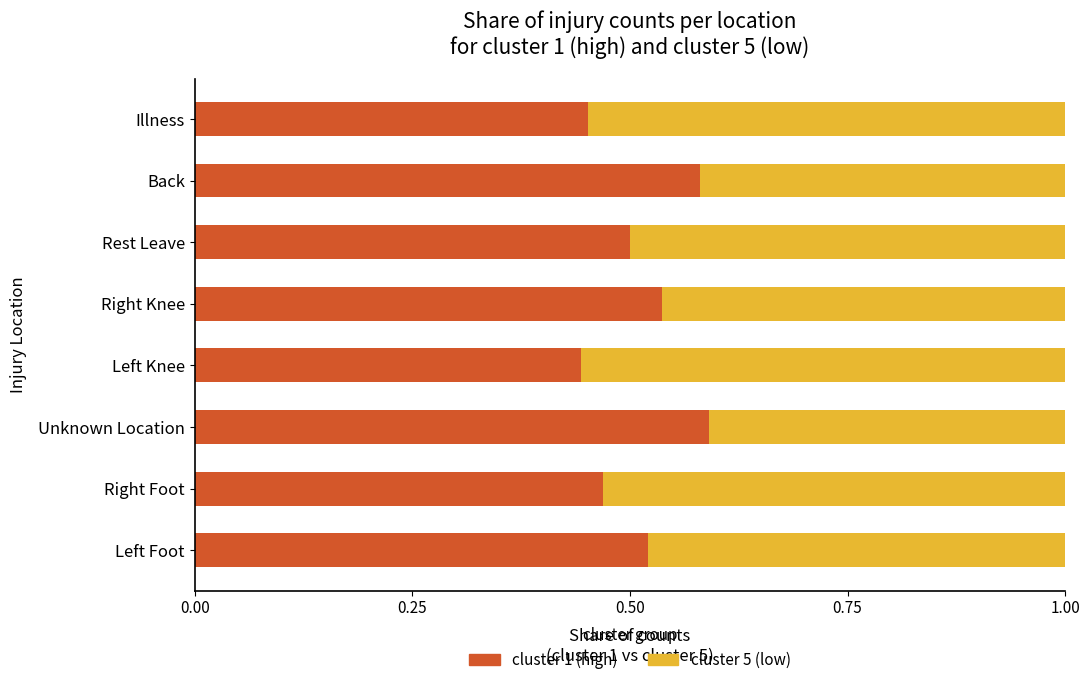

What is the total value across all series at Right Knee?

1.0